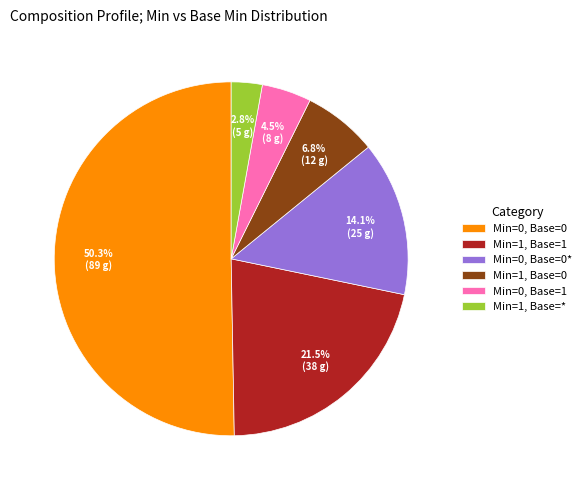

How many segments does this pie chart have?

6